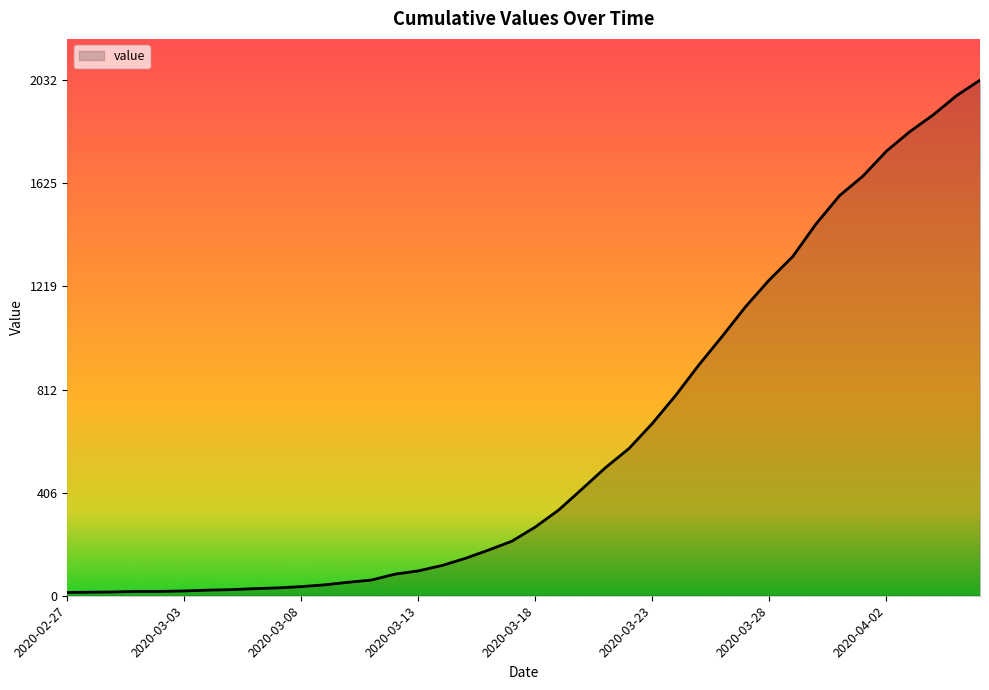

What is the difference between the maximum and minimum values?

2019